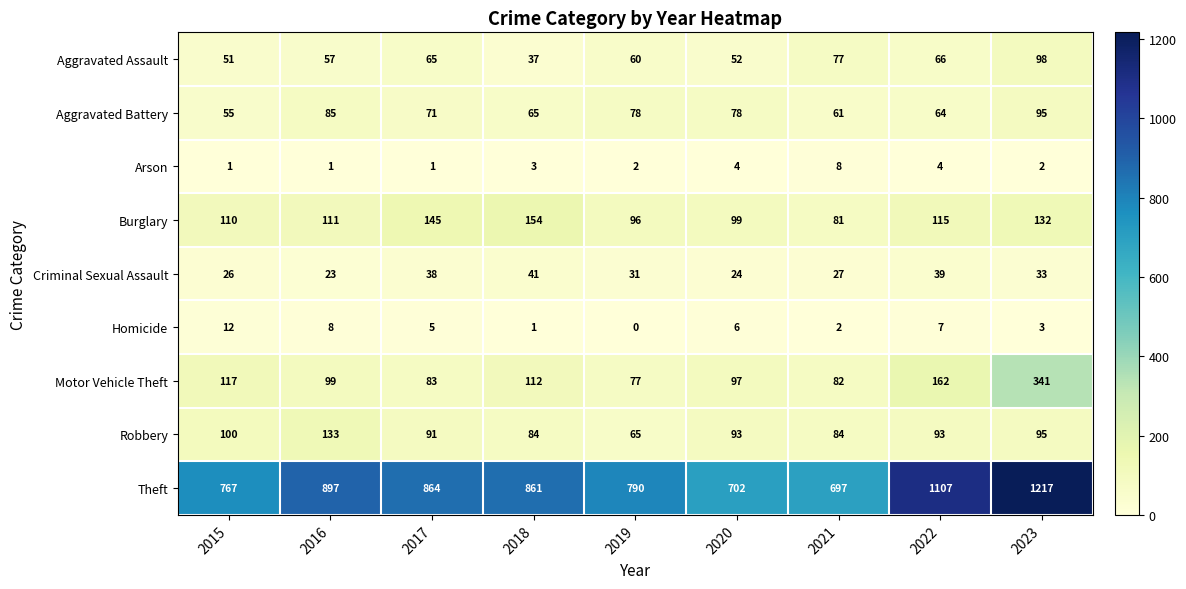

Which category has the highest value across all series?

2023